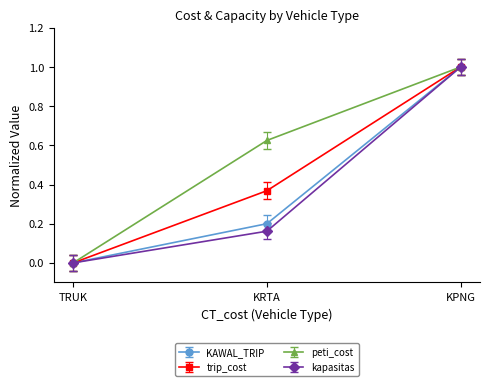

The peti_cost series shows 1.0 at KPNG. True or false?

True